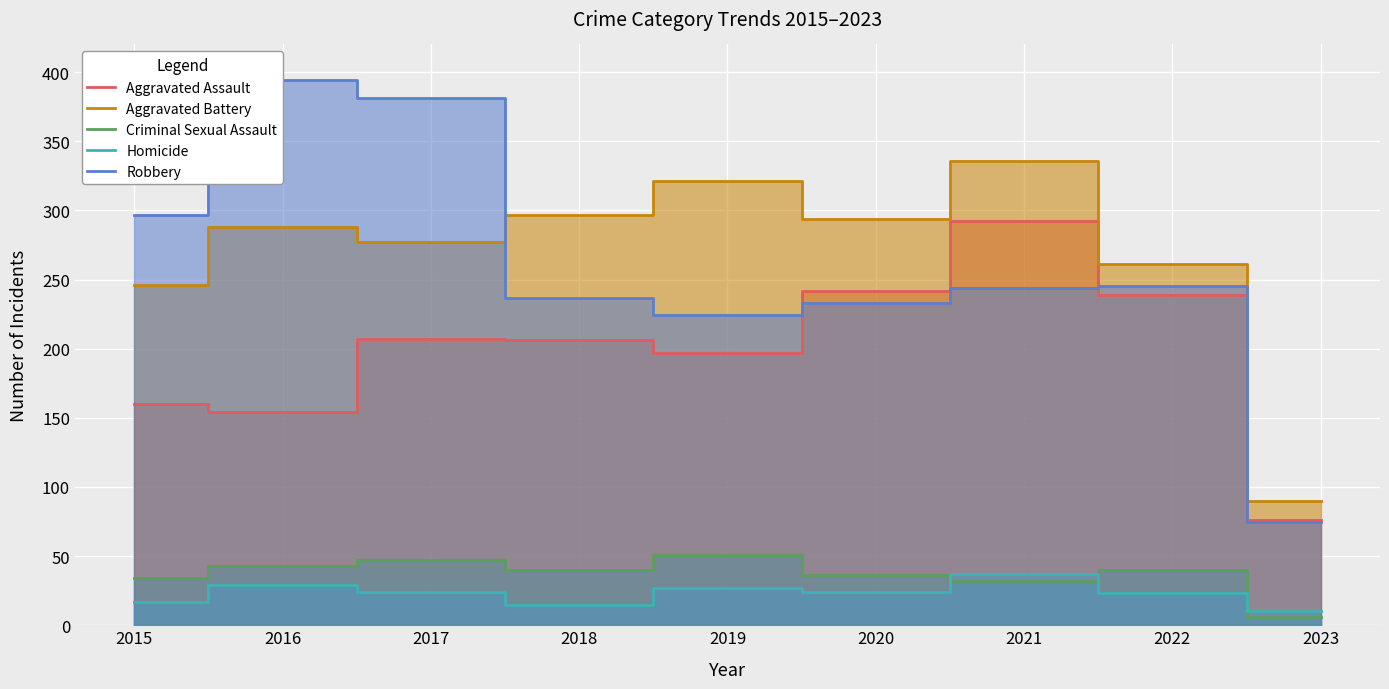

What are all the series names shown in the legend?

Aggravated Assault, Aggravated Battery, Criminal Sexual Assault, Homicide, Robbery